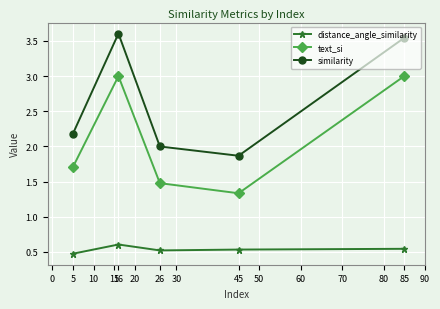

What is the value of the similarity point at the 3rd from the left?

2.0